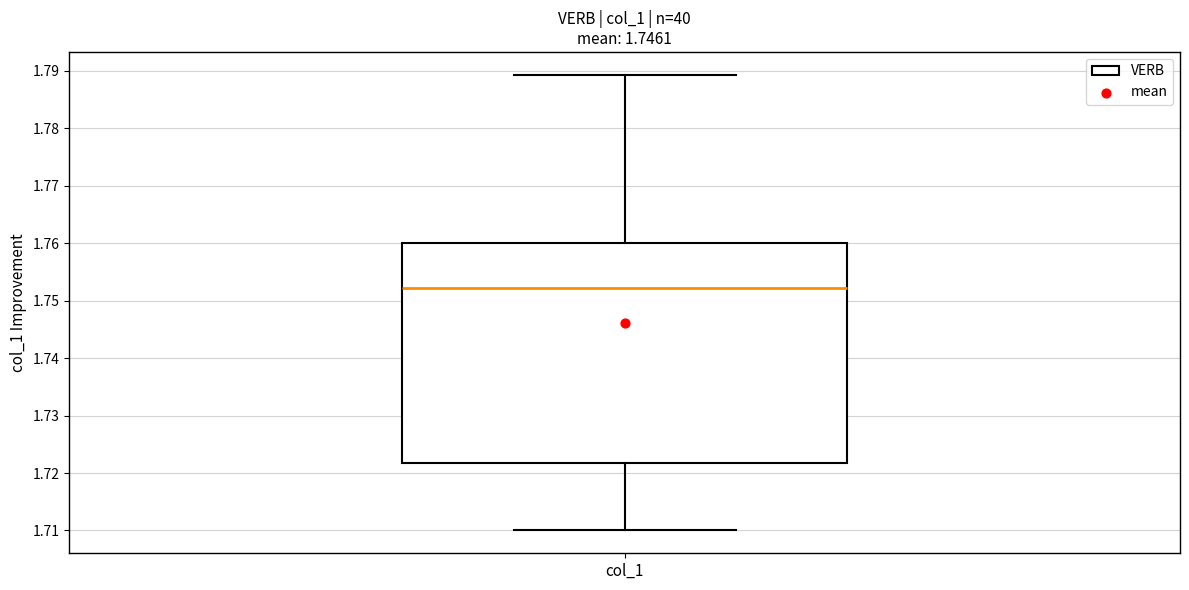

Read this box plot against the y-axis: the position of the median line, the range covered by the box, and the ends of both whiskers. The values are not printed on the chart, so give them approximately, as read against the axis.

median 1.752, box 1.722 to 1.760, whiskers 1.710 to 1.789